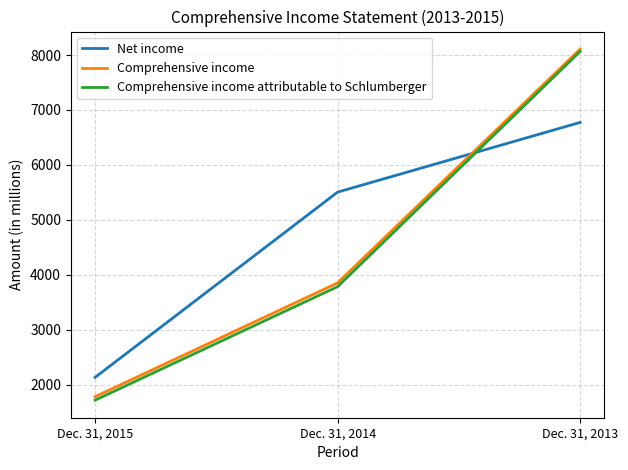

The value of Comprehensive income attributable to Schlumberger at Dec. 31, 2015 is 1720. True or false?

True